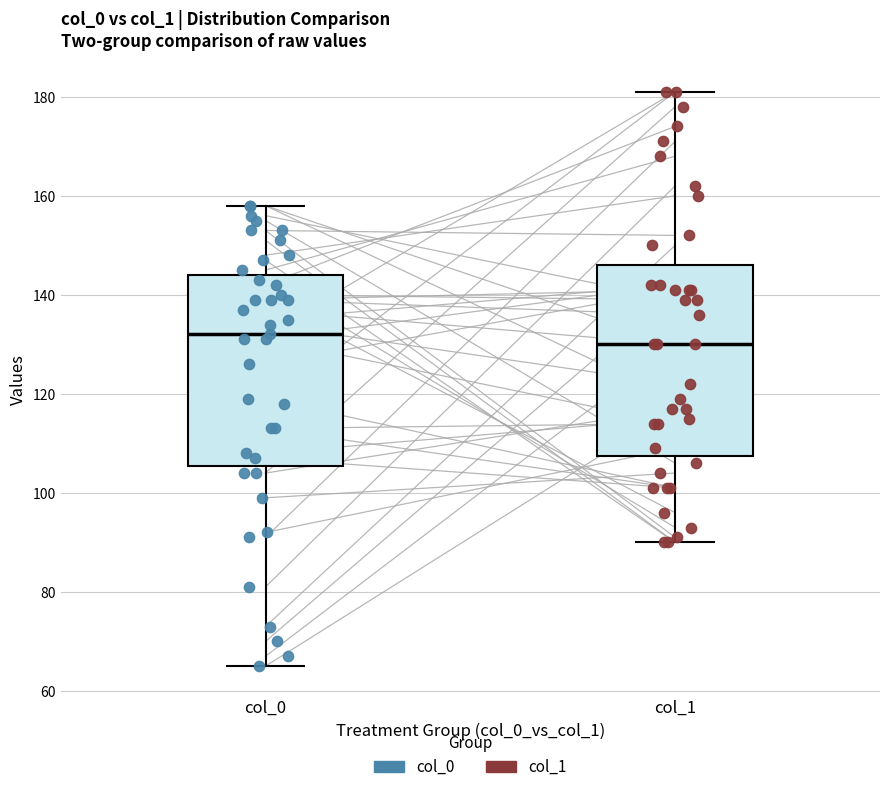

Reading left to right, transcribe this box plot: for each box, give where its median line is, the range the box spans, and where its two whiskers end, as read against the y-axis. The values are not printed on the chart, so give them approximately, as read against the axis.

col_0: median 132, box 106 to 144, whiskers 66 to 158
col_1: median 130, box 108 to 146, whiskers 90 to 182